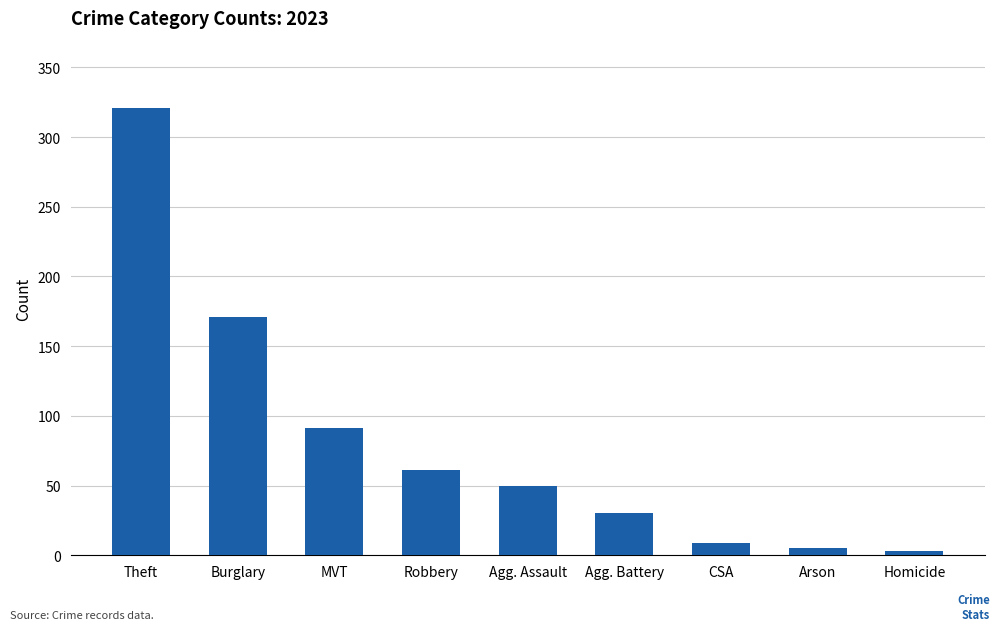

The chart shows a value of 321 at Theft. True or false?

True